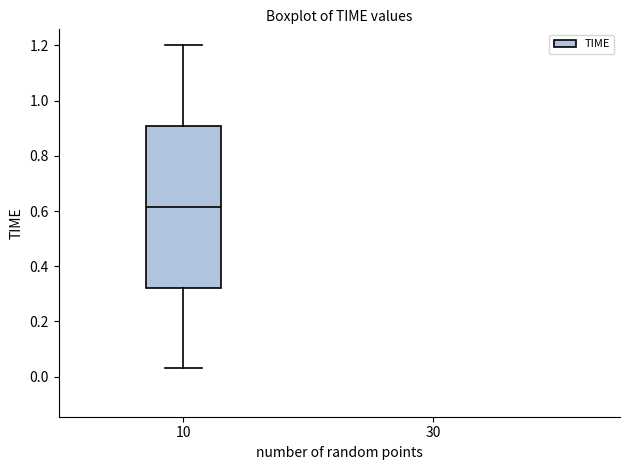

Where does the upper whisker of the box at x = 10 end on the y-axis? The values are not printed on the chart, so give them approximately, as read against the axis.

1.20